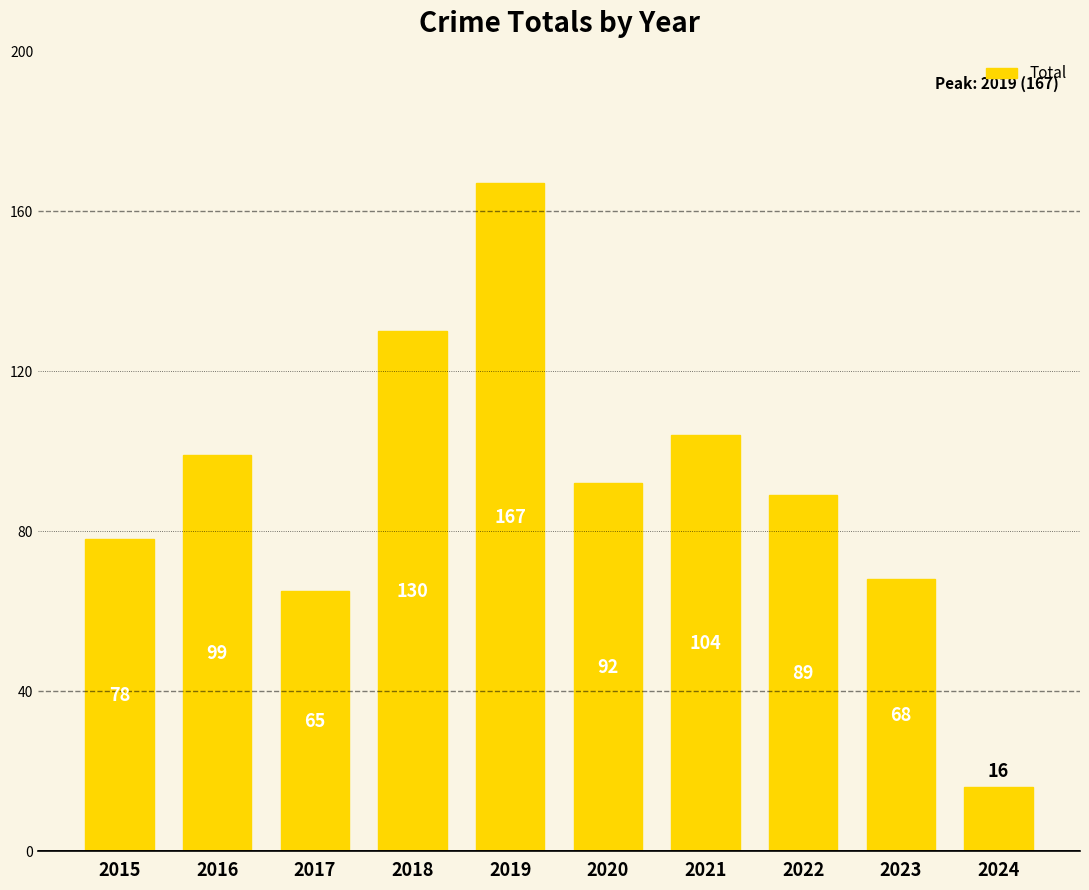

Between 2017 and 2019, which is larger?

2019